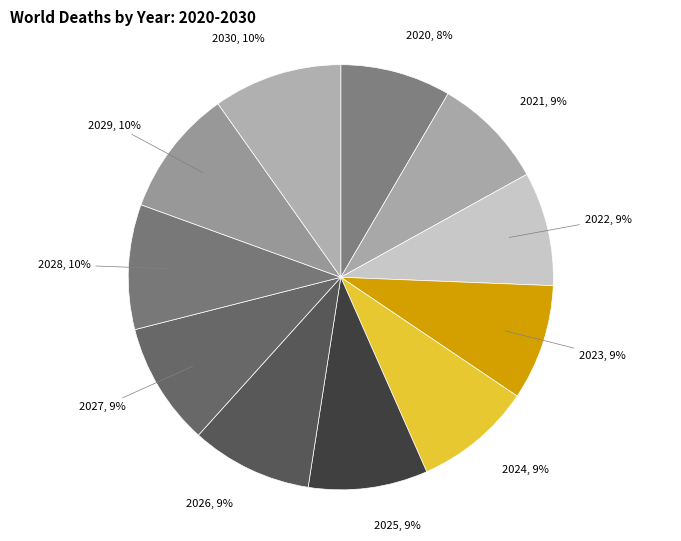

What percentage is the 2025 slice, to the nearest percent?

9%